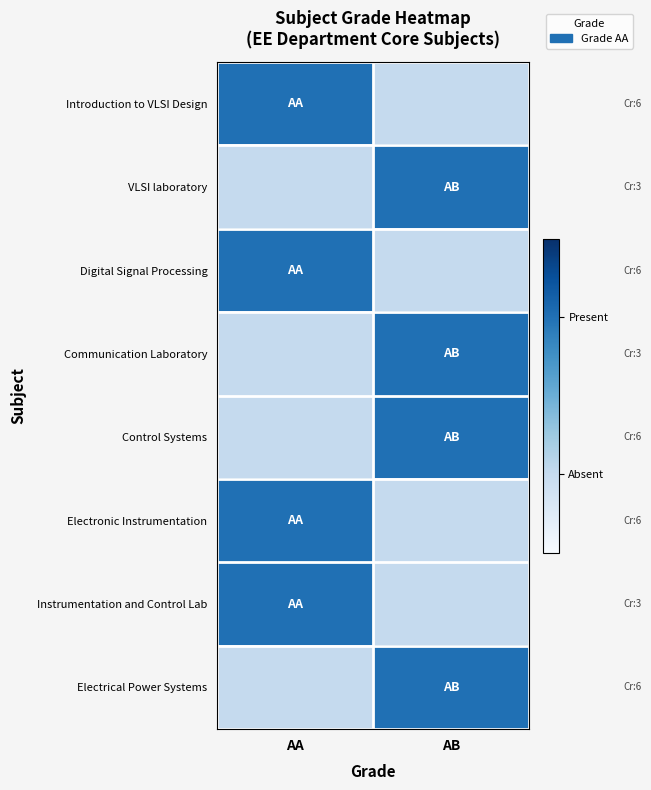

Reading right to left, what are all the values shown in this chart?

Introduction to VLSI Design: AB=0	AA=1
VLSI laboratory: AB=1	AA=0
Digital Signal Processing: AB=0	AA=1
Communication Laboratory: AB=1	AA=0
Control Systems: AB=1	AA=0
Electronic Instrumentation: AB=0	AA=1
Instrumentation and Control Lab: AB=0	AA=1
Electrical Power Systems: AB=1	AA=0